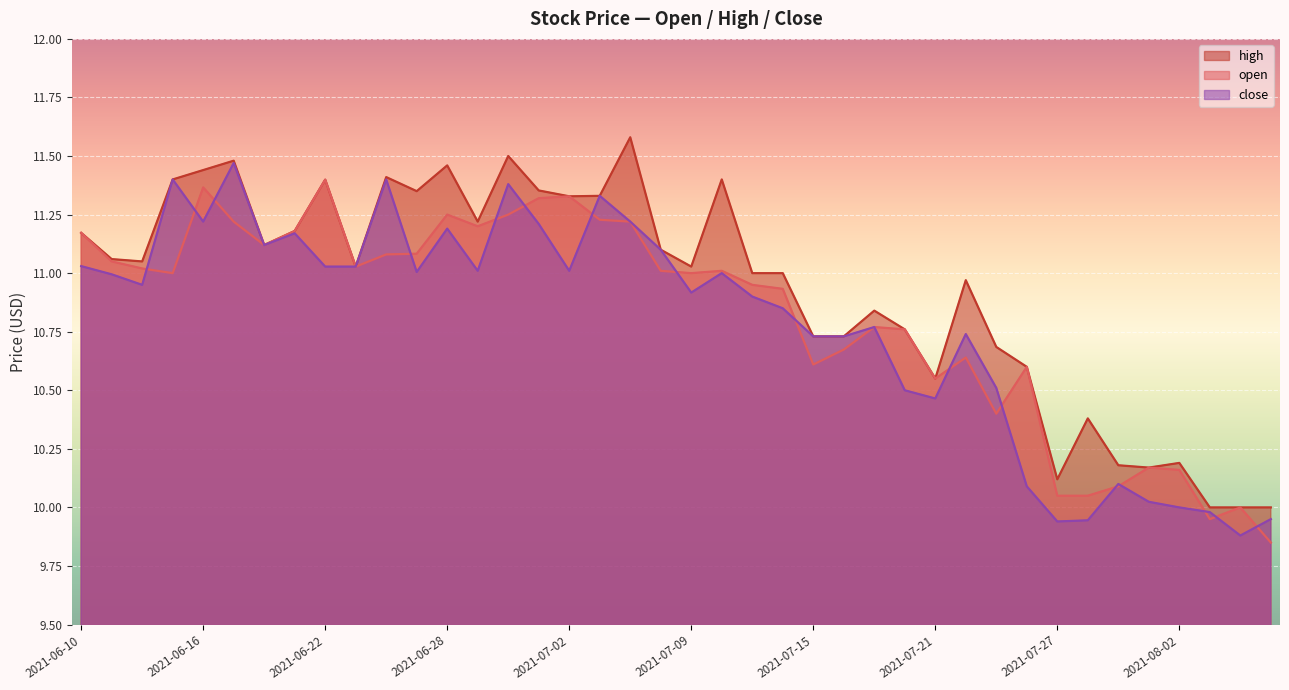

In high, how many points are lower than both neighbors (excluding endpoints)?

10